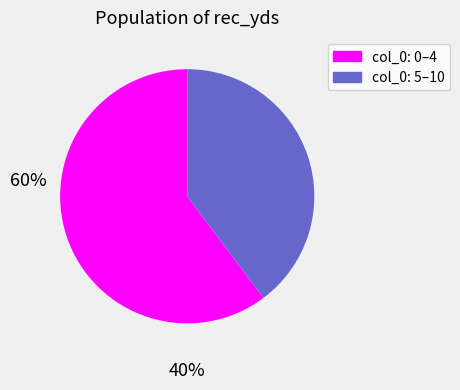

Is there a majority slice in this chart?

Yes